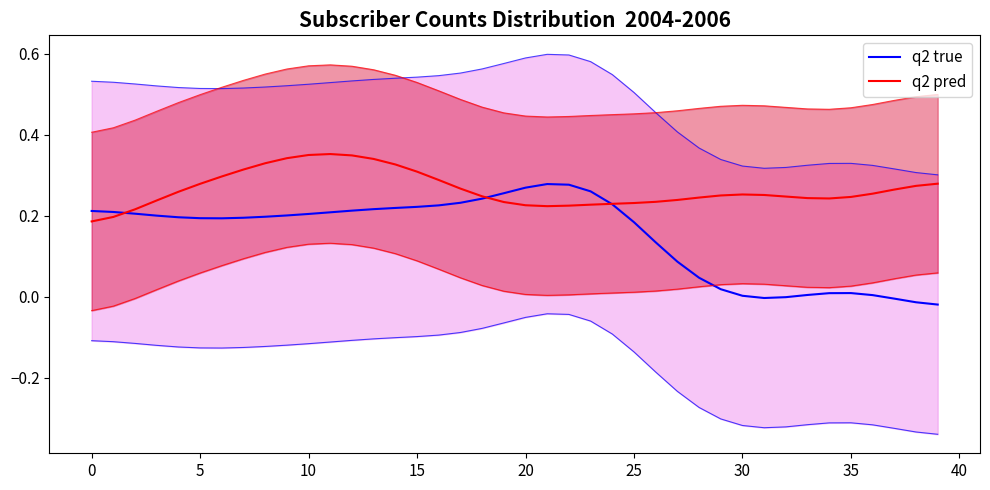

Count the number of categories in the chart.

40